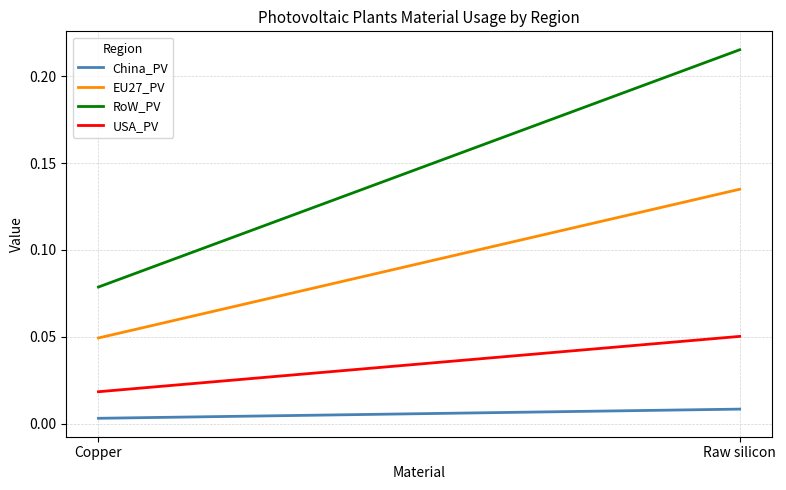

Which series has the widest spread of values?

RoW_PV